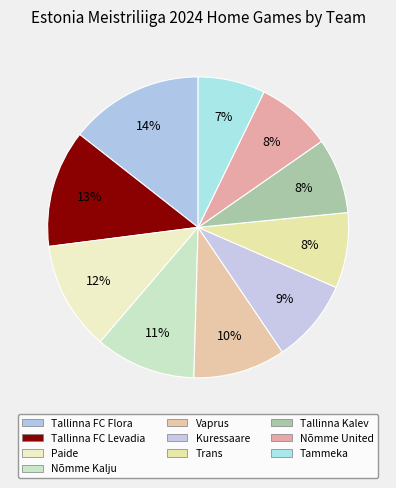

Which has a higher value, Nõmme Kalju or Tallinna FC Levadia?

Tallinna FC Levadia